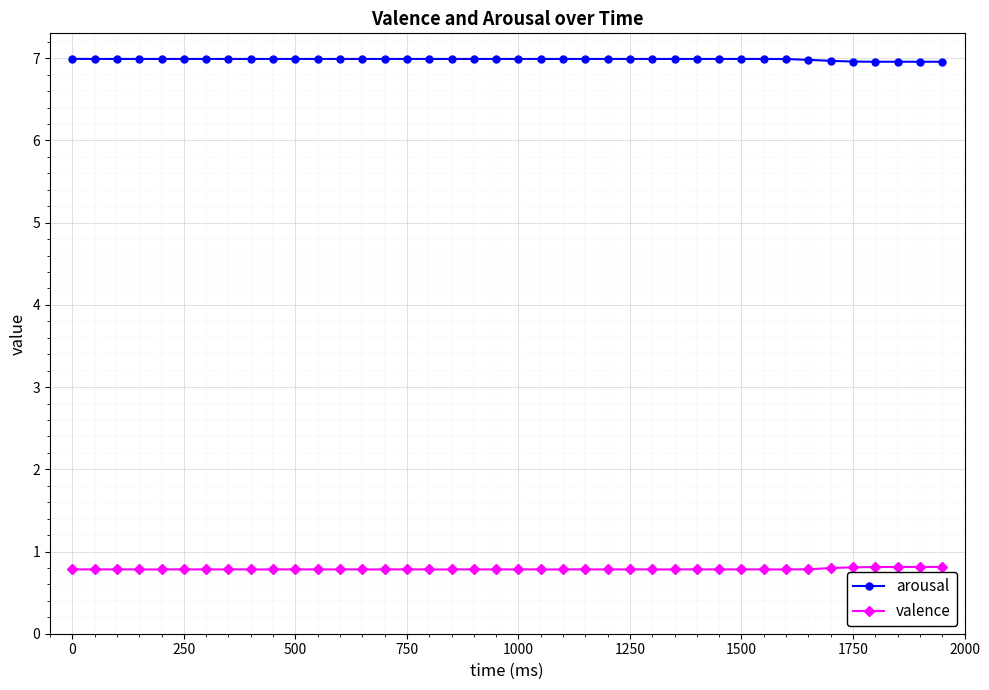

List the series in order of their overall mean, lowest first.

valence, arousal